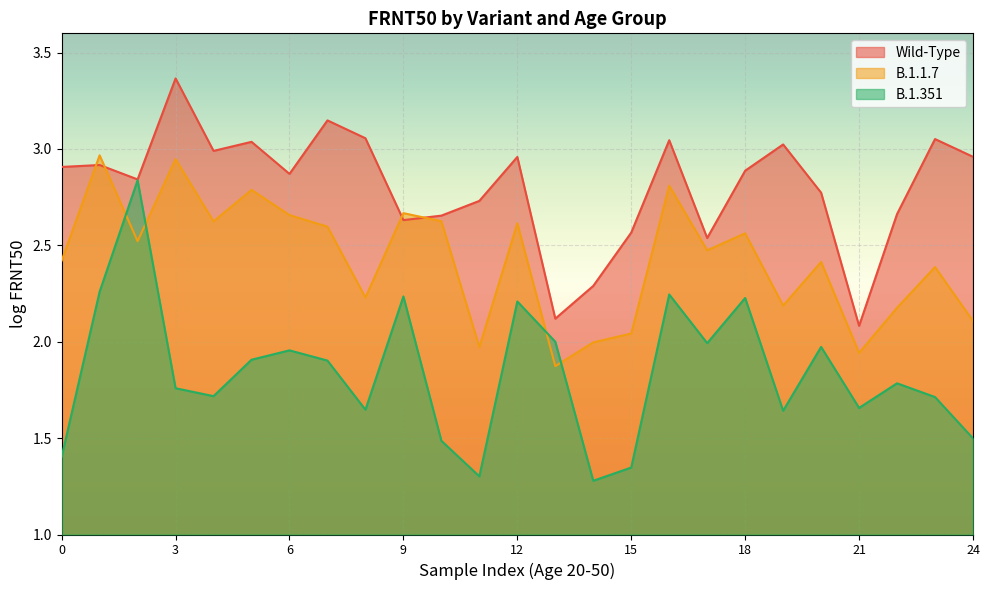

How many intersections are there between Wild-Type and B.1.1.7?

4